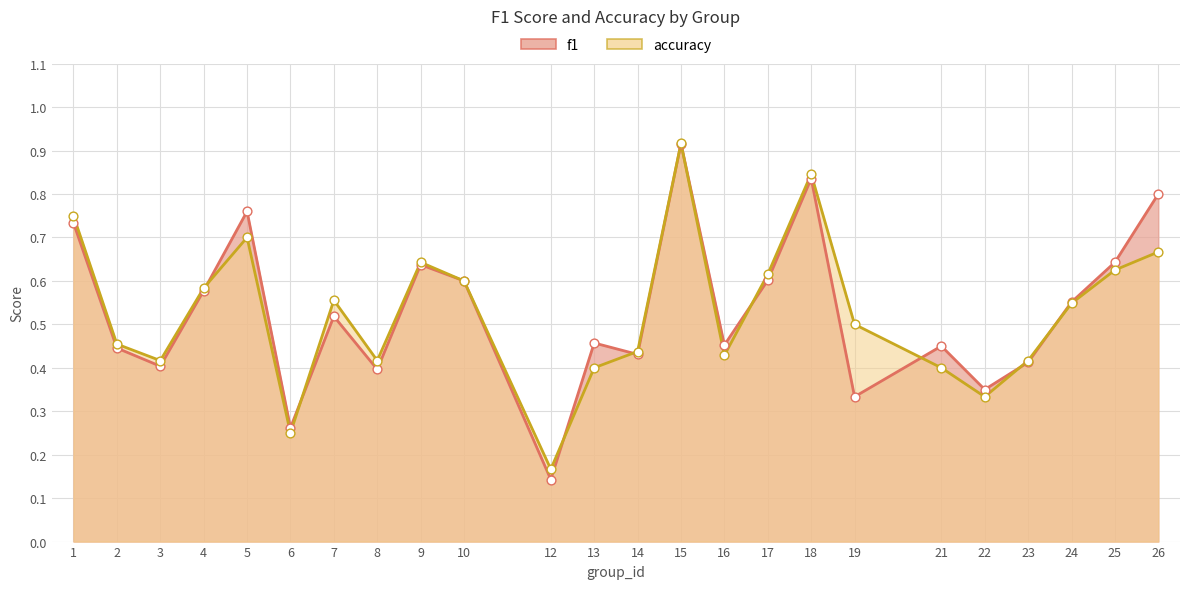

Which series has the largest total across all categories?

f1